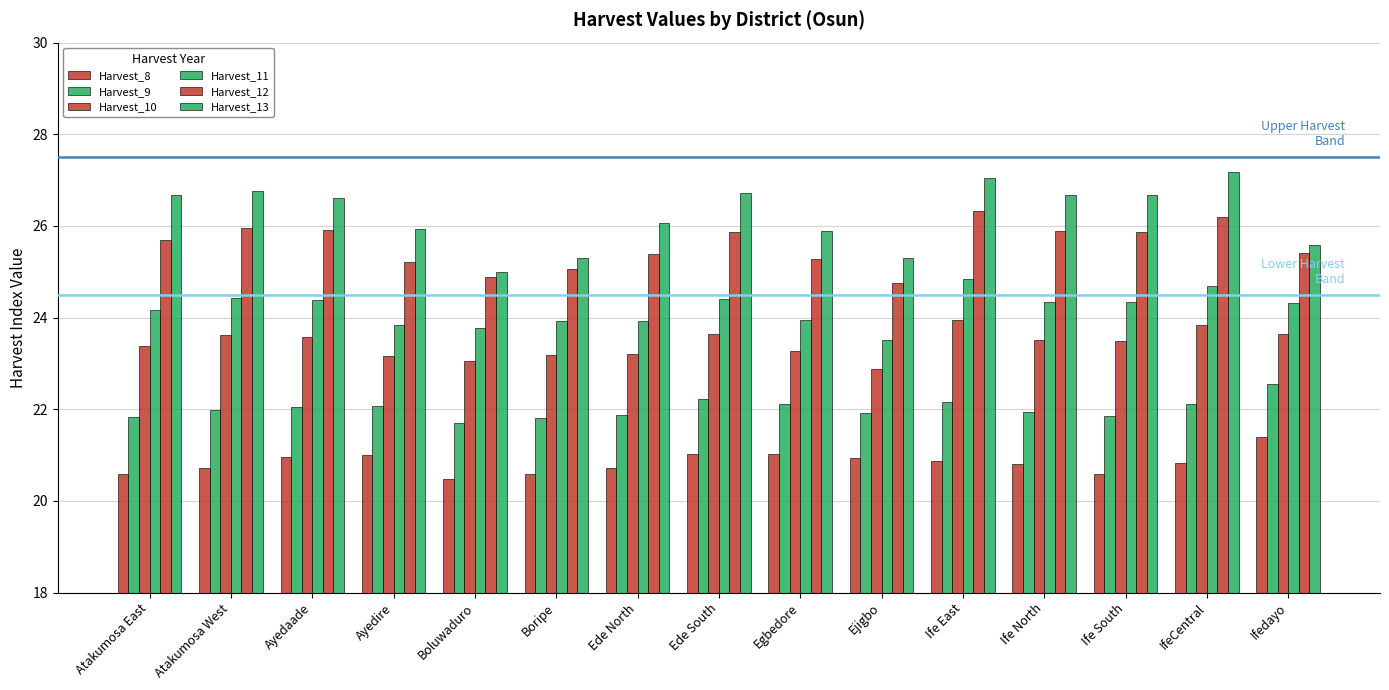

At which label does Harvest_9 reach its minimum?

Boluwaduro